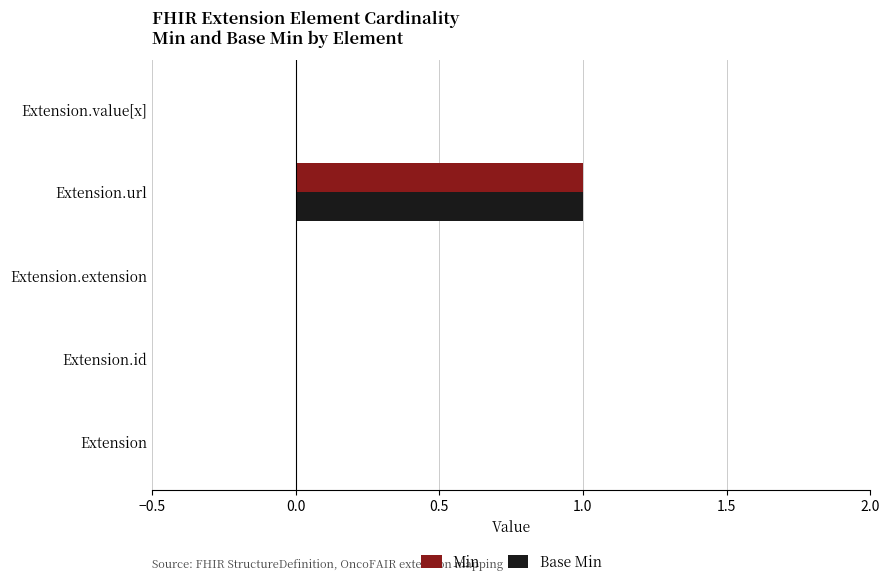

Is the value of Base Min at Extension.url greater than the value of Min at Extension.extension?

Yes